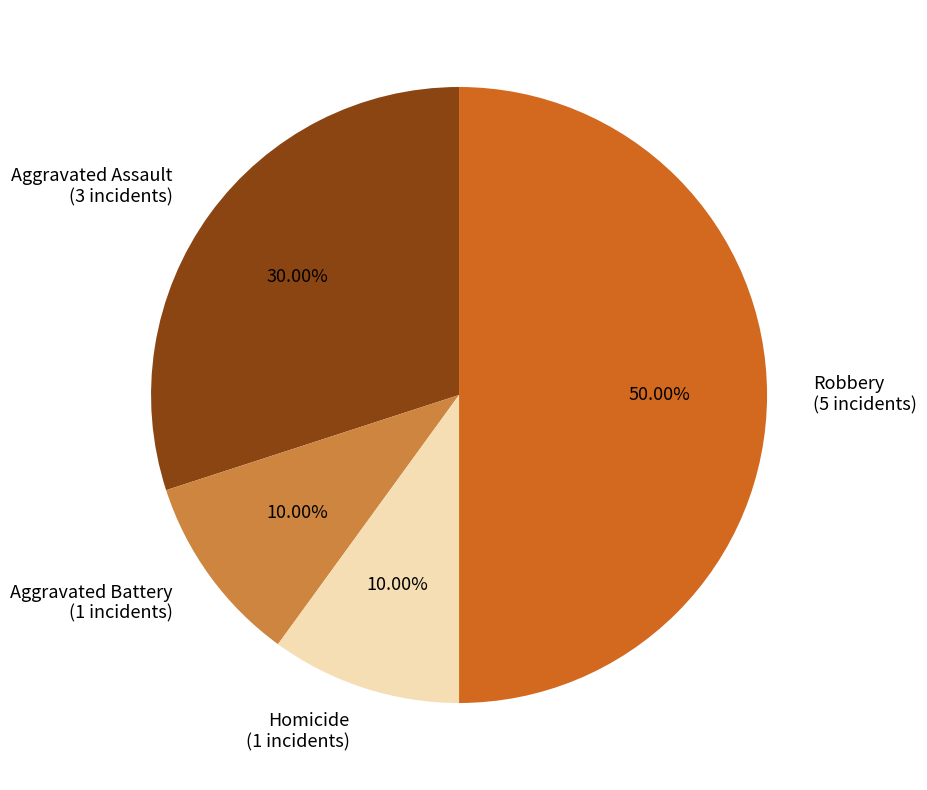

Does Aggravated Assault account for over 50% of the chart?

No